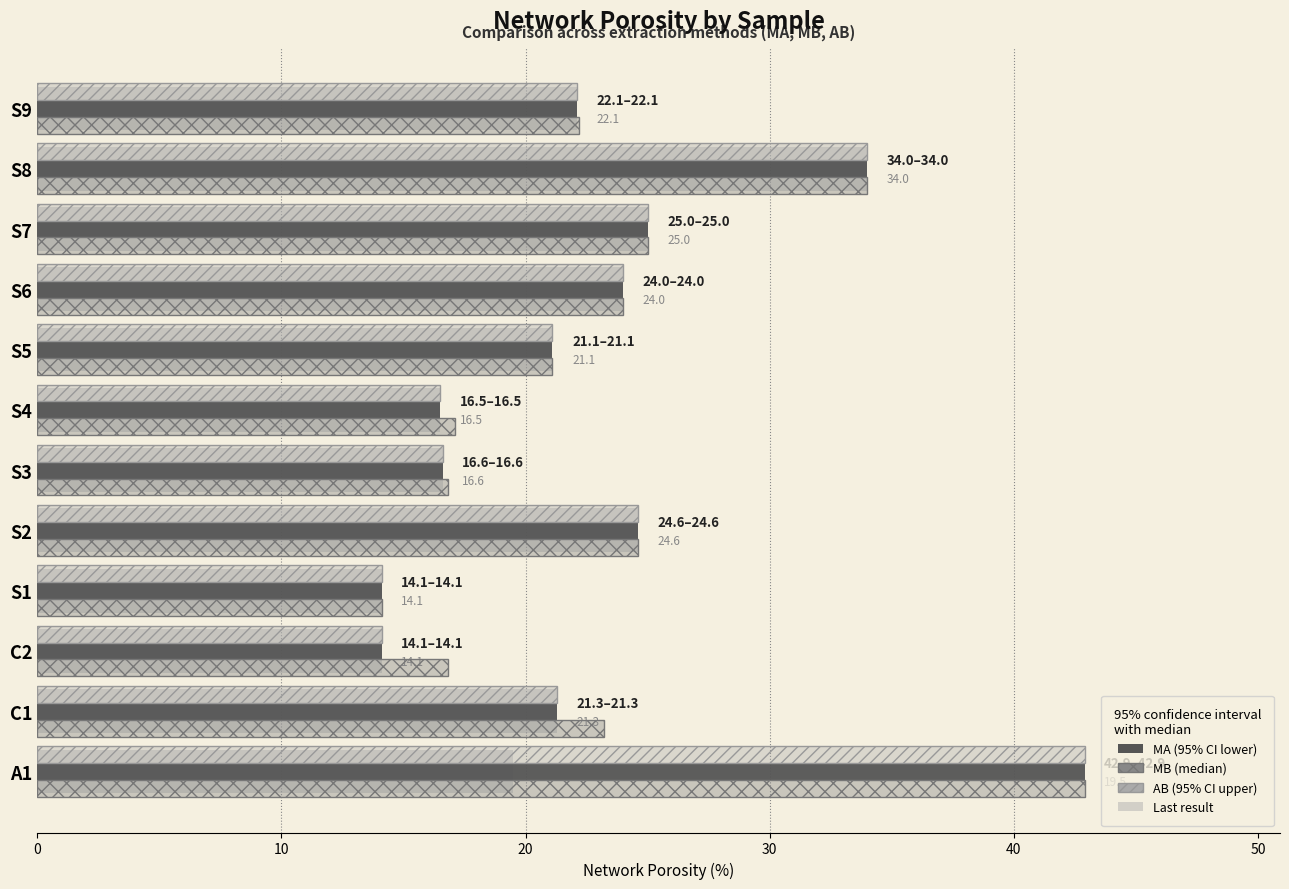

How many data points in MB are less than 23?

6